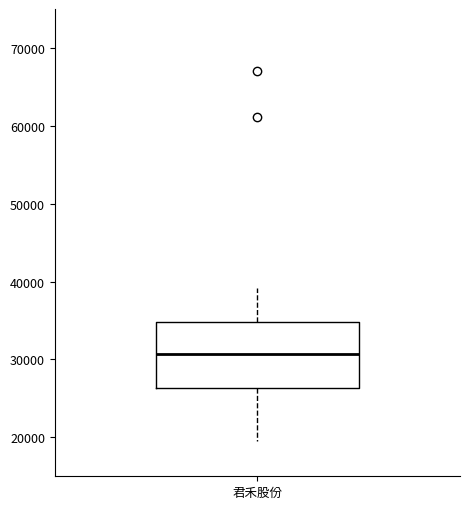

Where does the median line of the box for 君禾股份 sit on the y-axis? The values are not printed on the chart, so give them approximately, as read against the axis.

31000